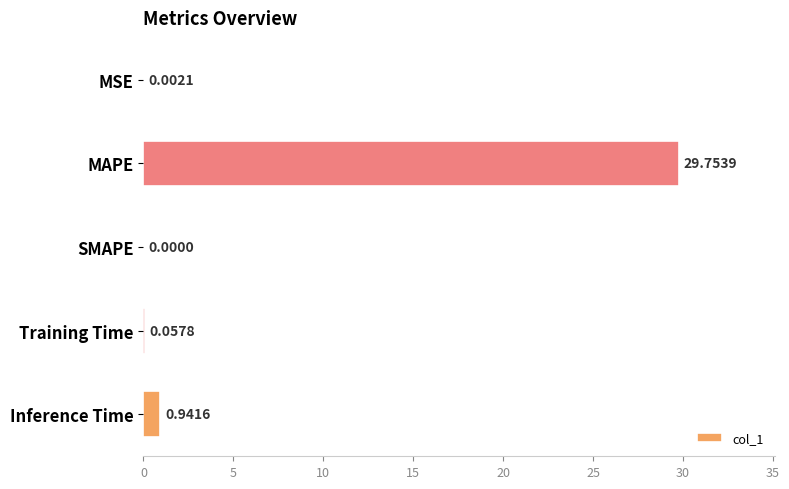

At which label is the value closest to 14?

Inference Time